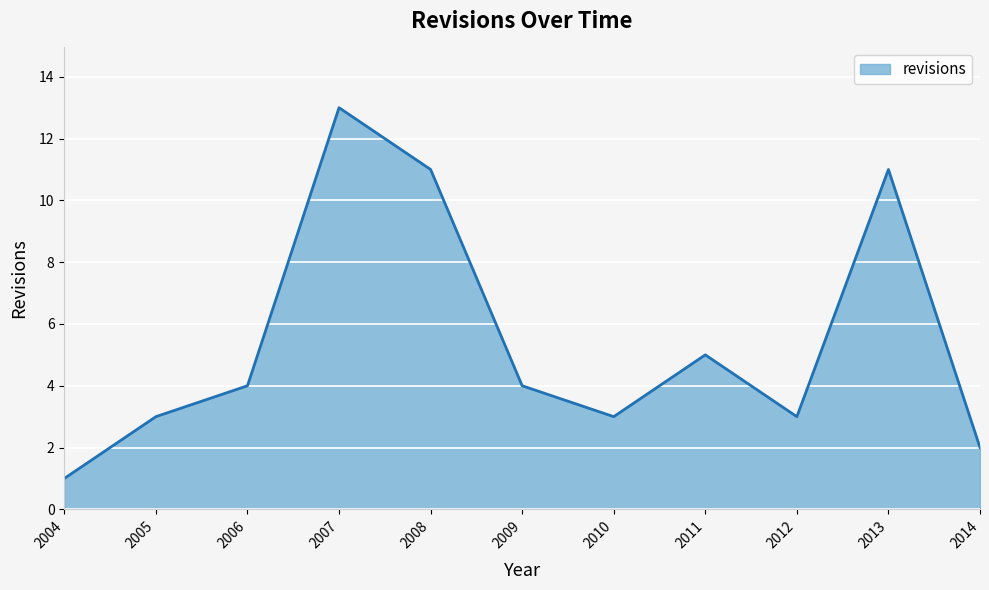

Is it true that the value at 2010 is 3?

True